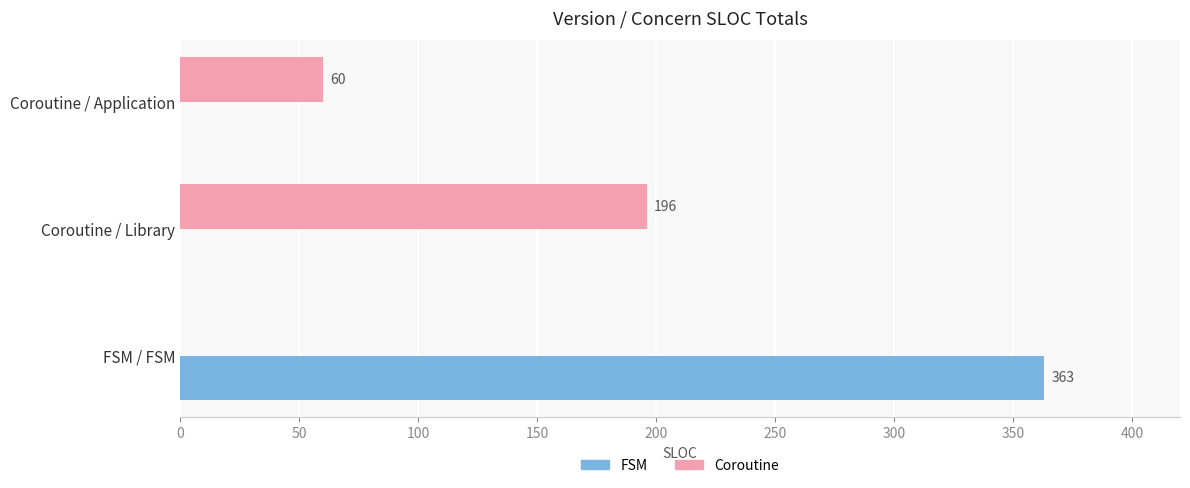

Is it true that FSM equals 226 at FSM / FSM?

False